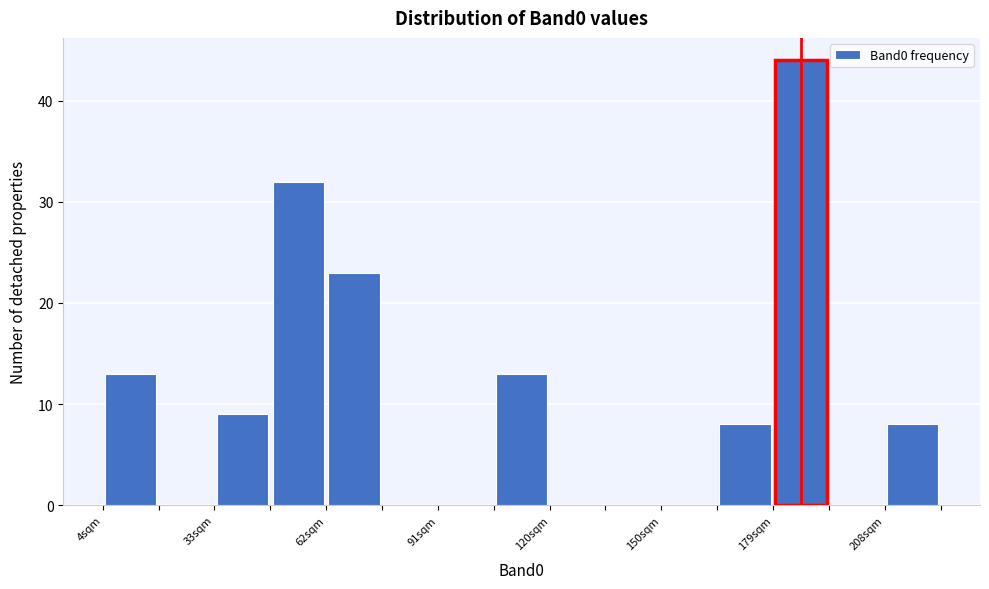

Read against the x-axis, roughly where is the centre of the tallest bar?

185